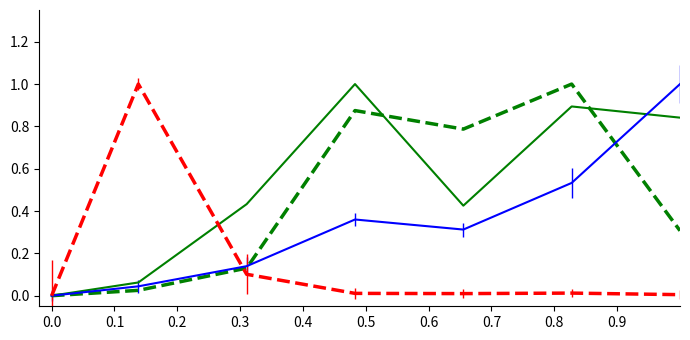

What is the maximum value shown in the chart?

1.0